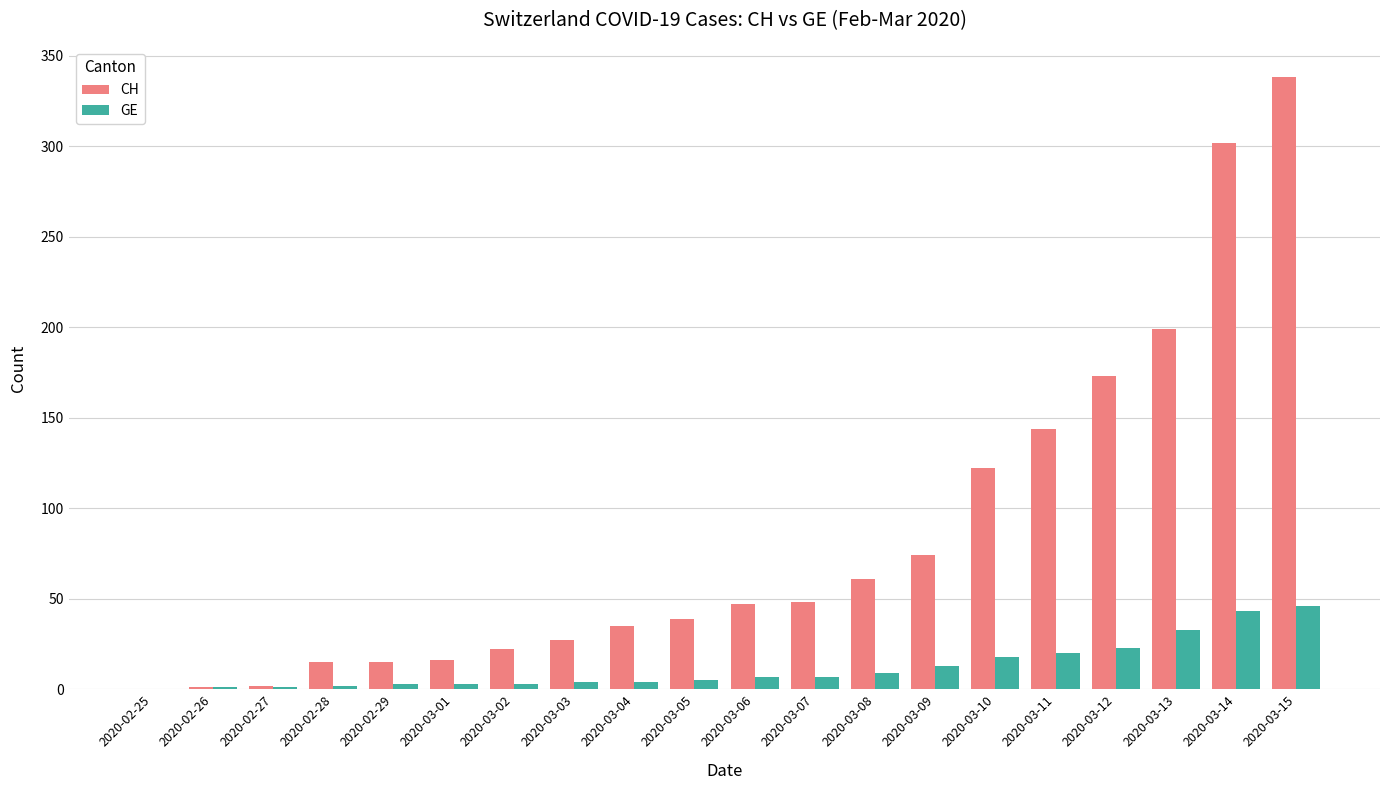

Which series changed the most between 2020-03-14 and 2020-03-15?

CH